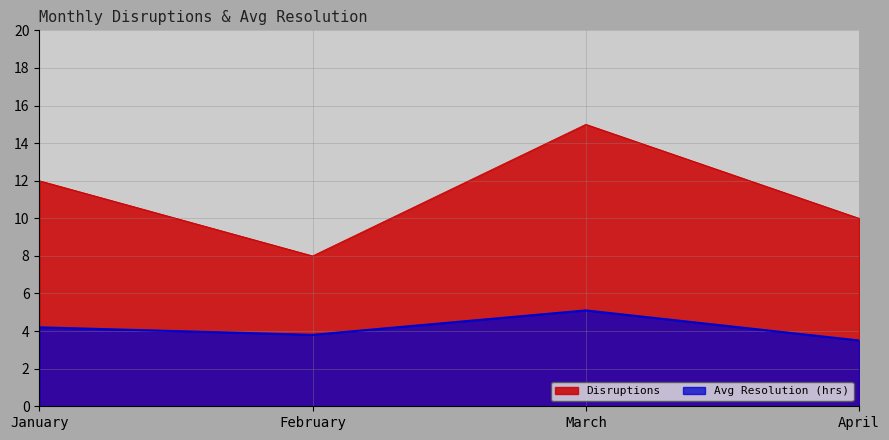

What is the value of the Avg Resolution (hrs) point at the 4th from the left?

3.5